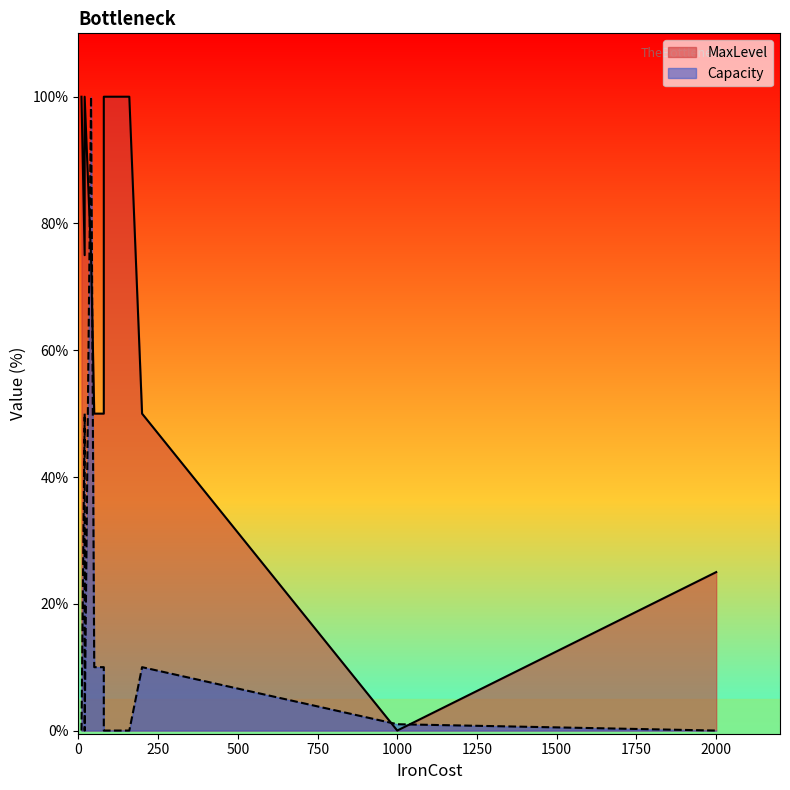

What is the label of the 9th point from the right?

40